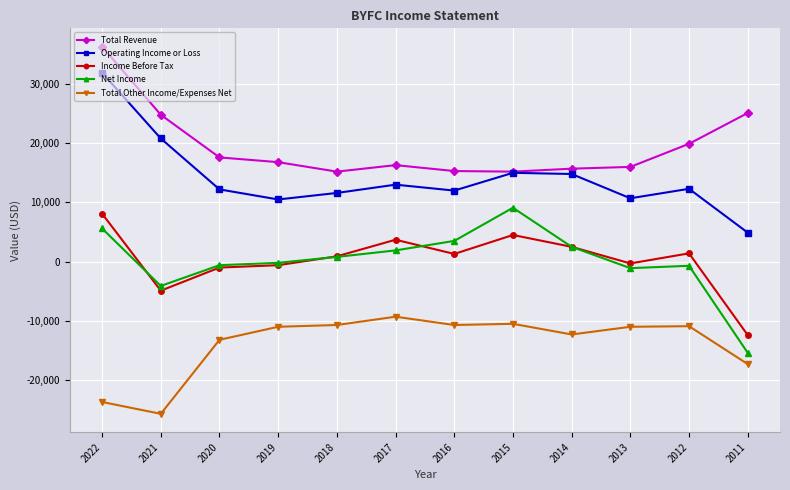

How many categories are shown in the chart?

12